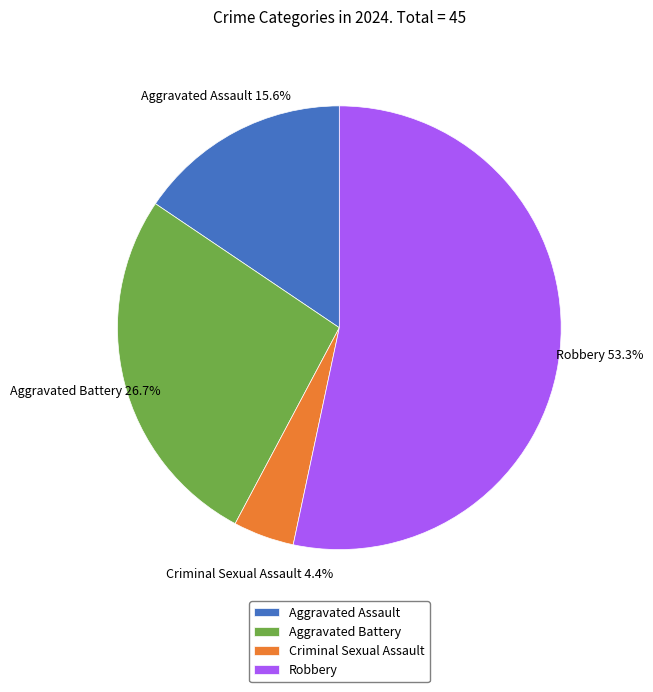

True or false: Aggravated Battery accounts for 35% of the total.

False